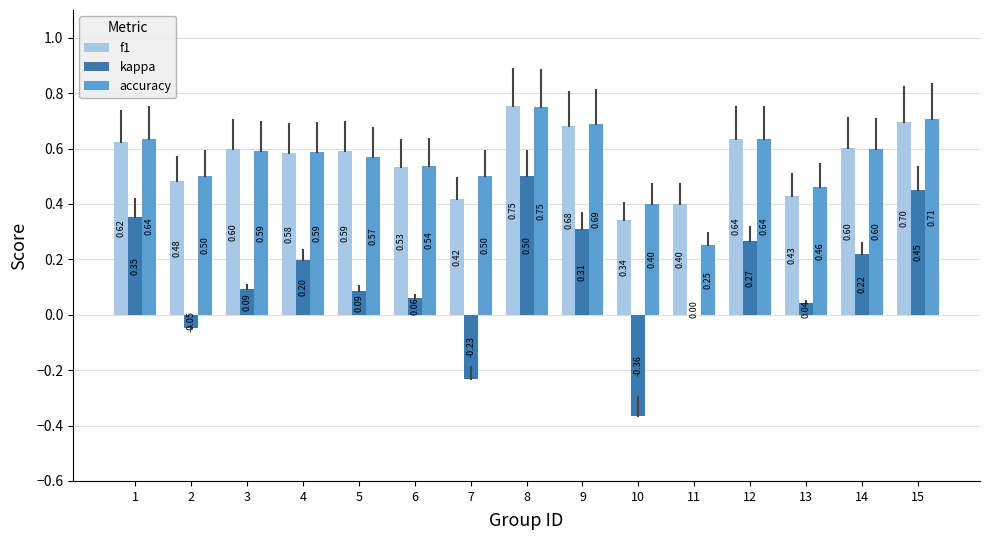

How many groups of bars are there?

15